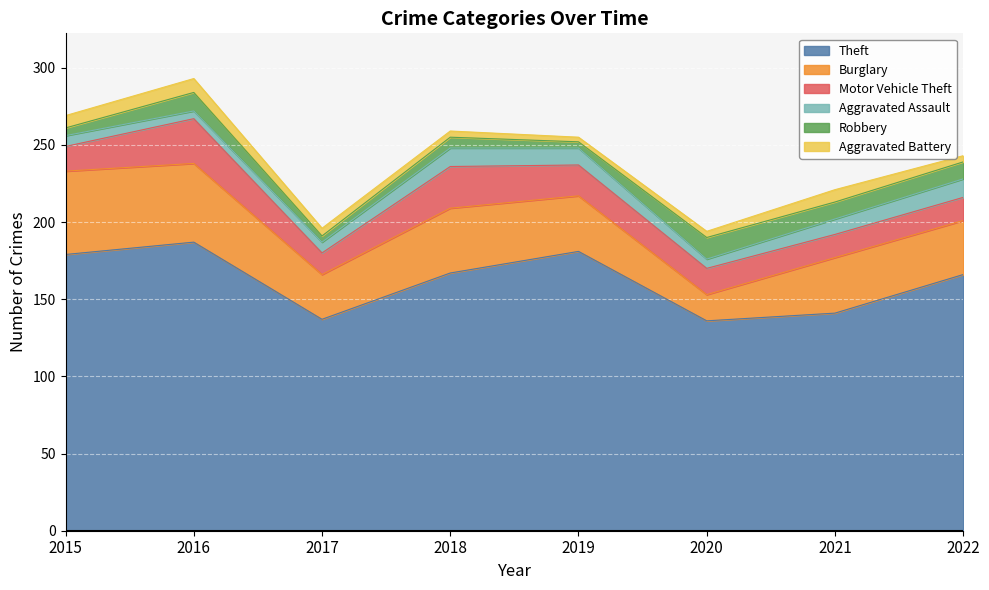

How many lines are shown in the chart?

6